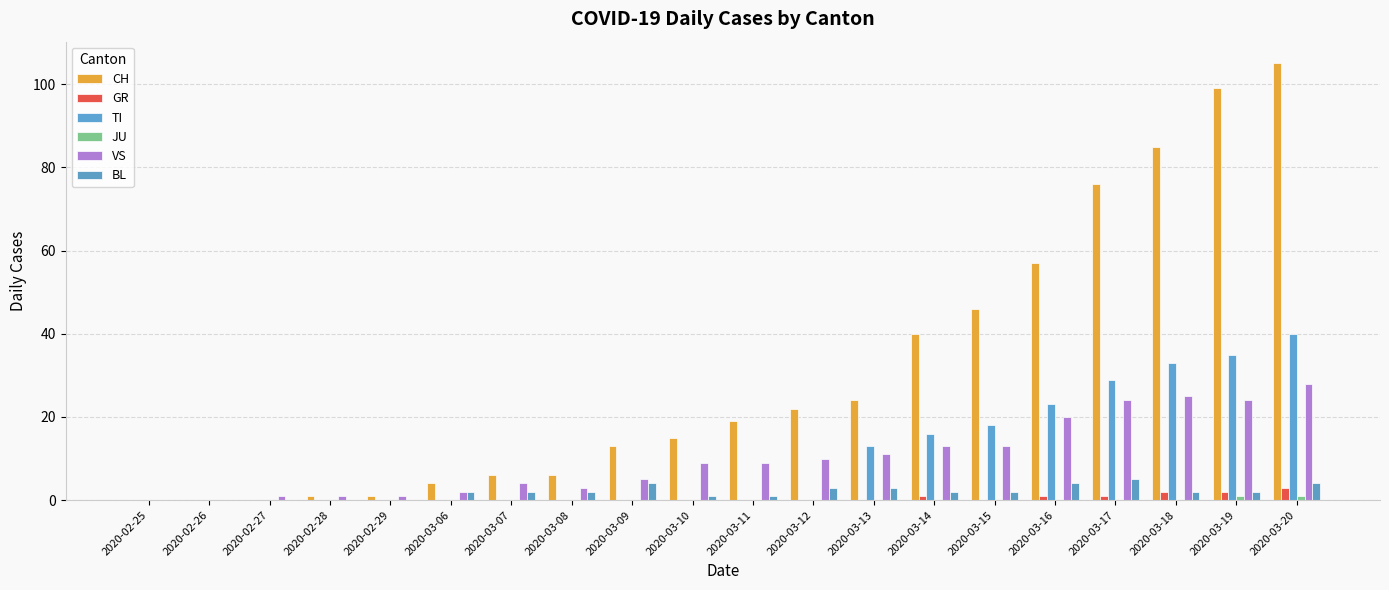

How many series are shown in this chart?

6